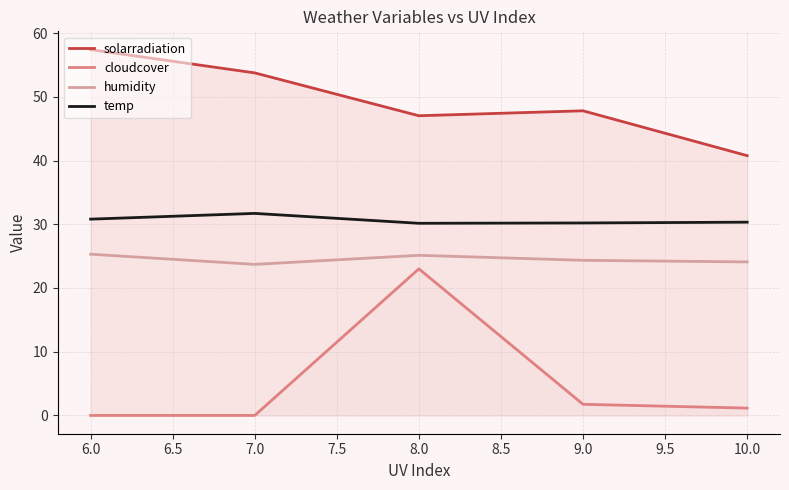

What position from the left is 8.0?

3